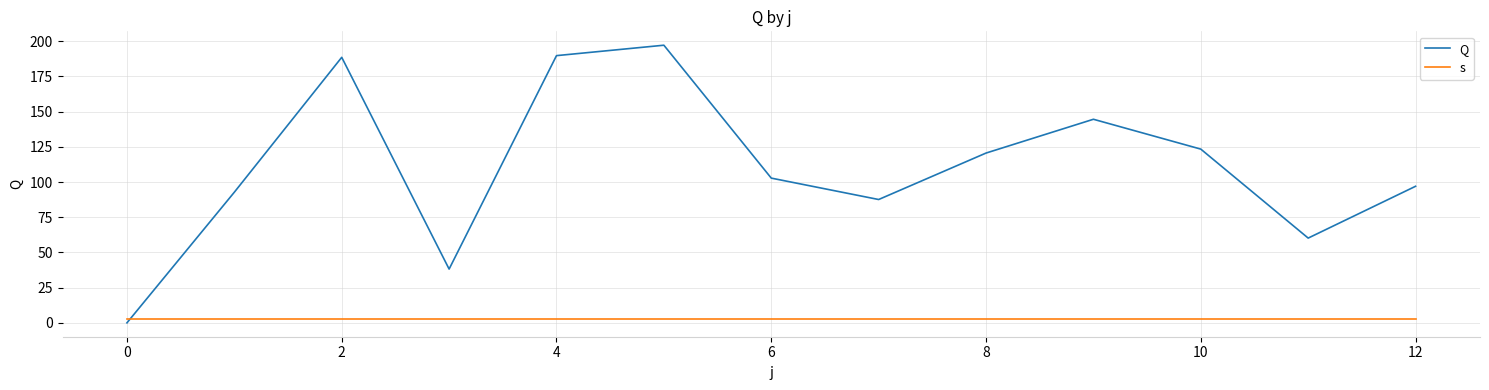

What is the highest value of the Q series?

197.2